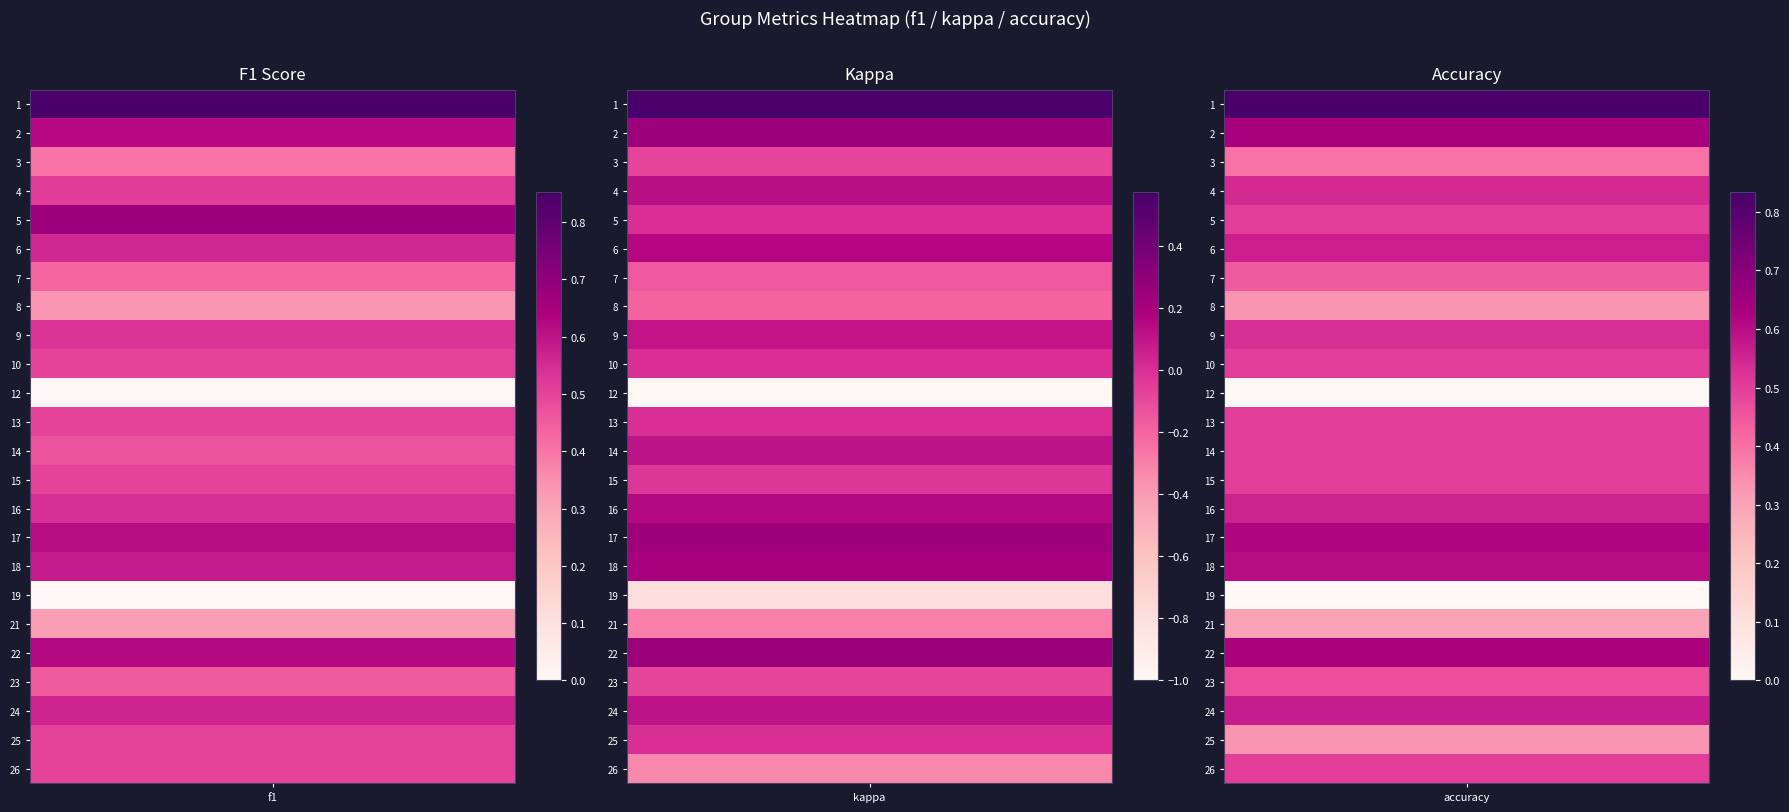

What is the spread (max minus min) of values at f1?

0.9